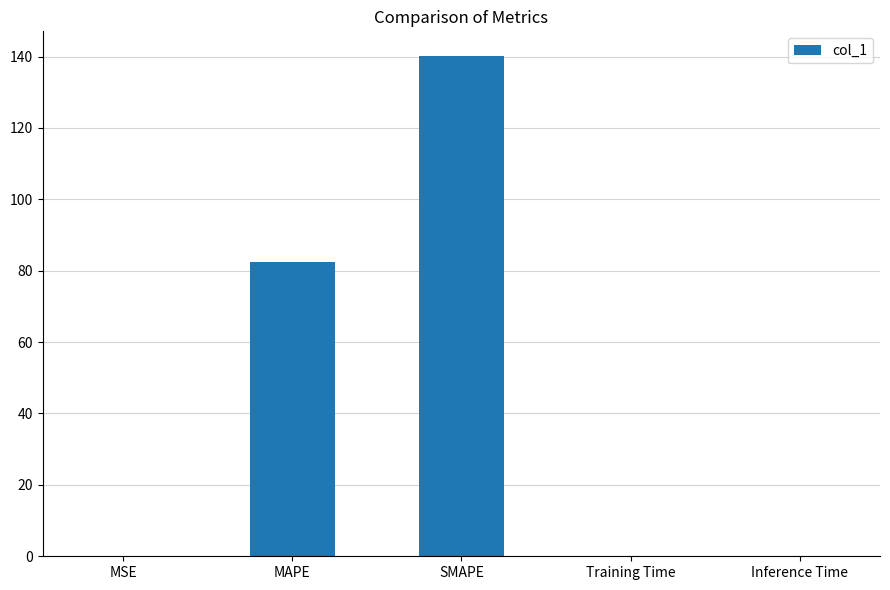

What is the sum of all values?

222.4